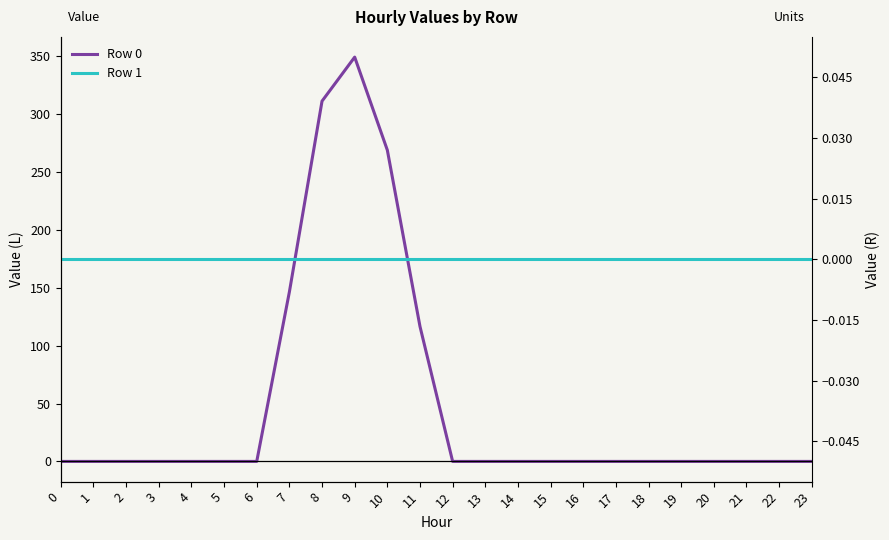

Which category has the highest value across all series?

9